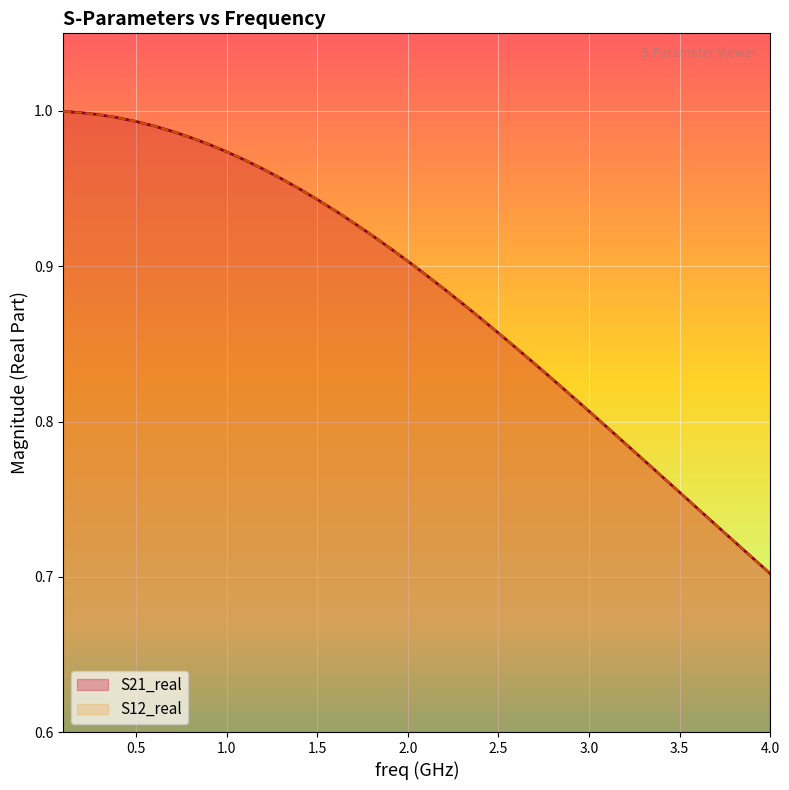

Which series has the widest spread of values?

S21_real